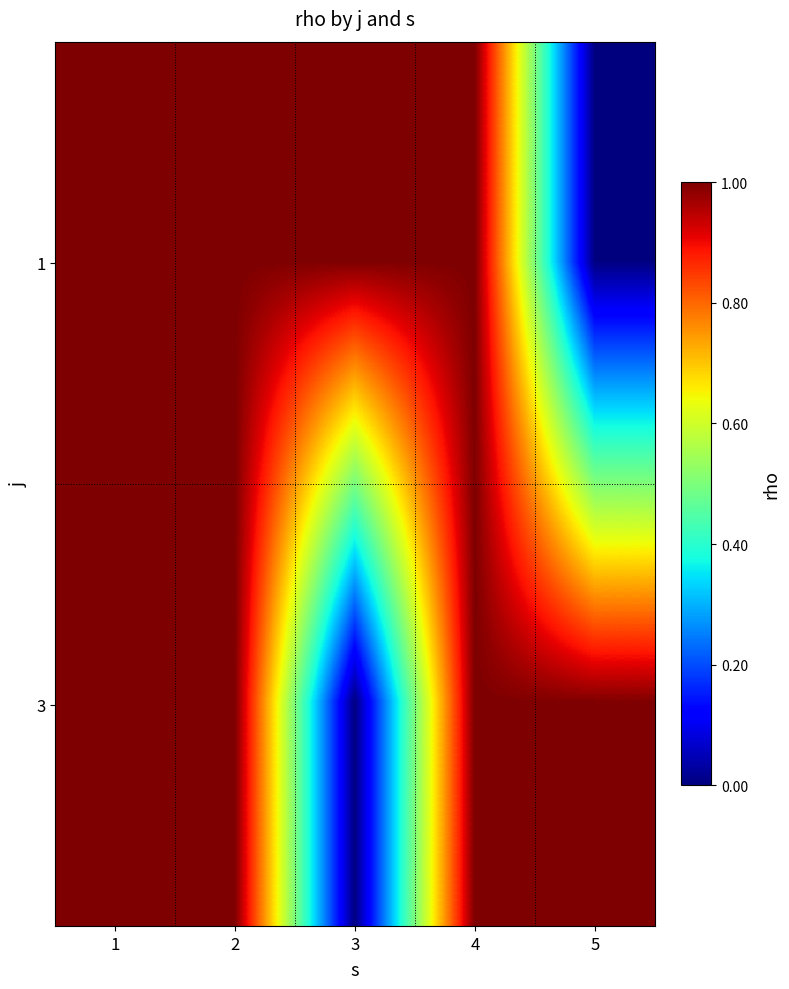

What is the difference between the highest and lowest values at 3?

1